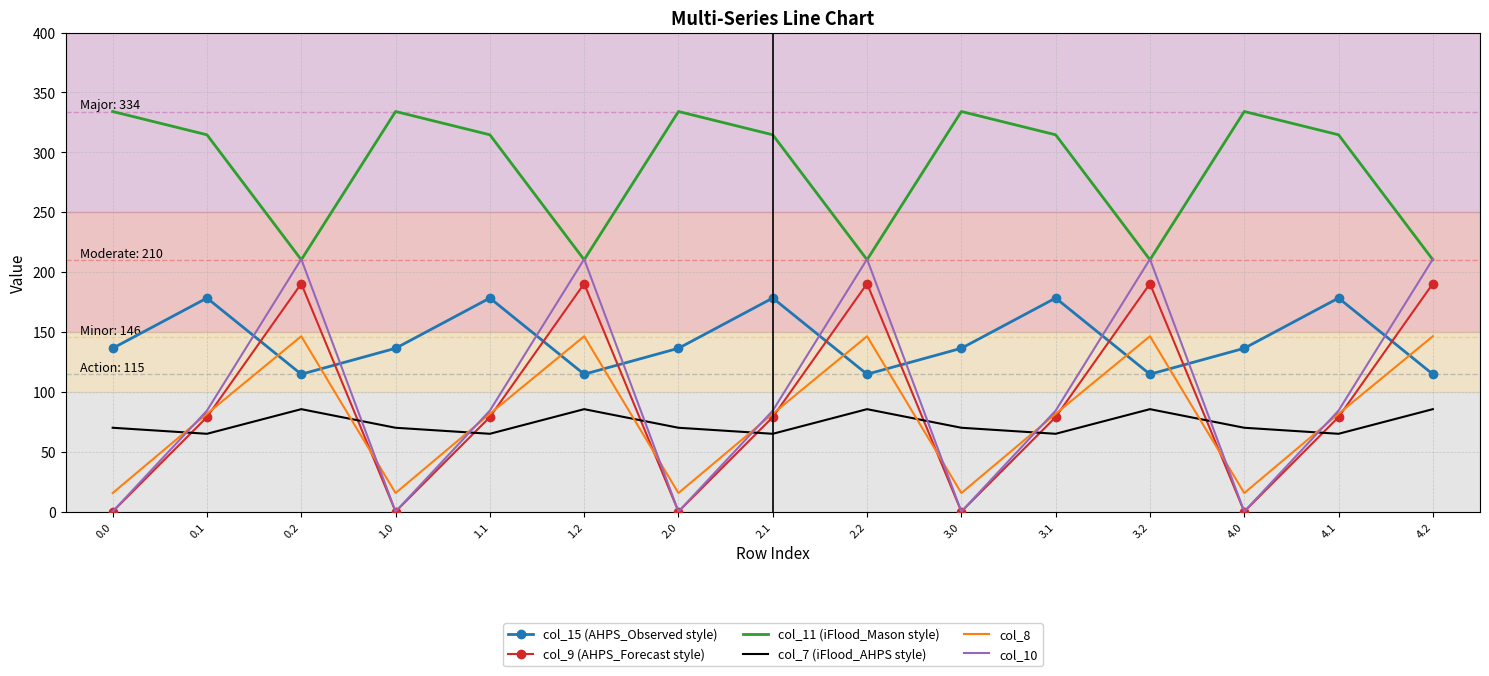

What is the difference between the maximum and minimum values in the col_8 series?

130.9